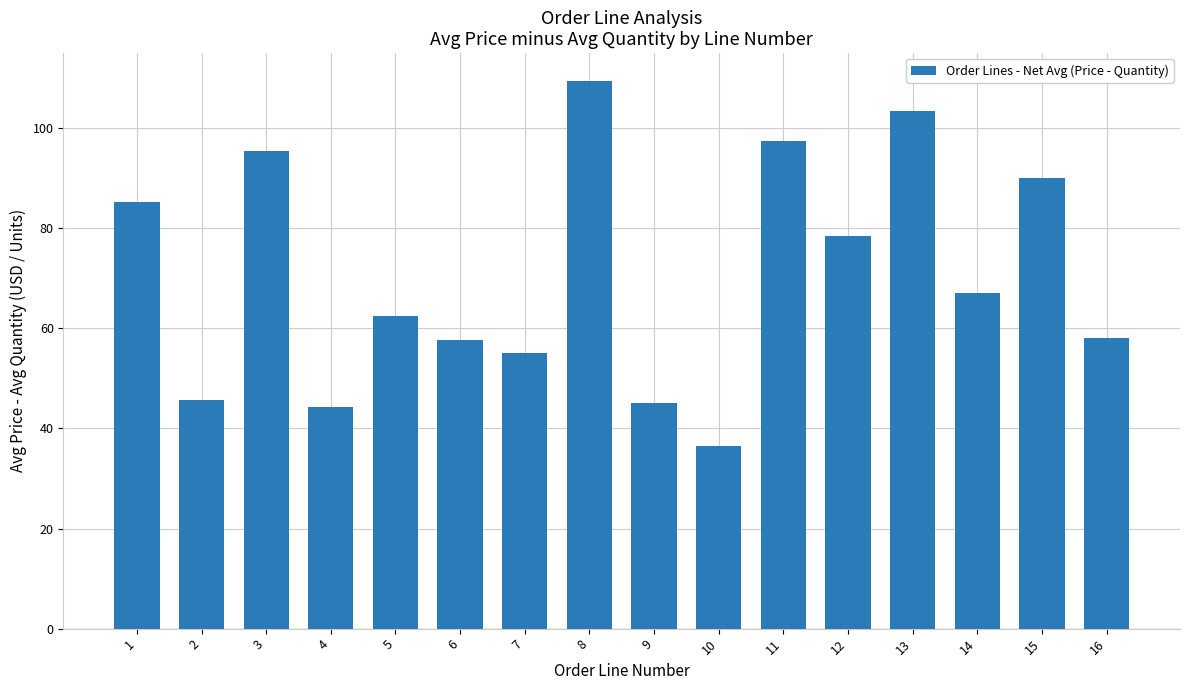

What value does the data have at 8?

109.5